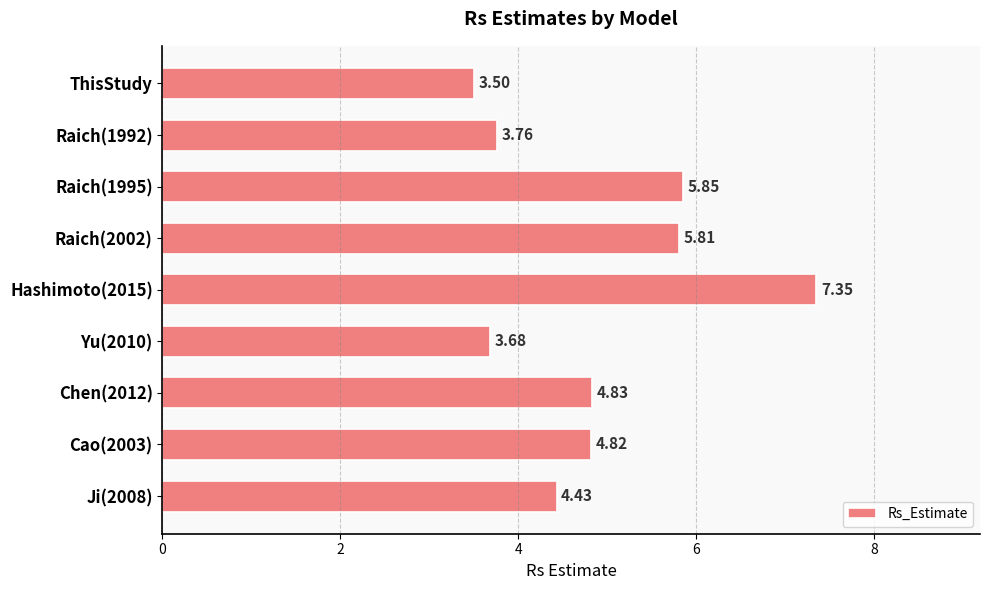

Which category has the highest value across all series?

Hashimoto(2015)